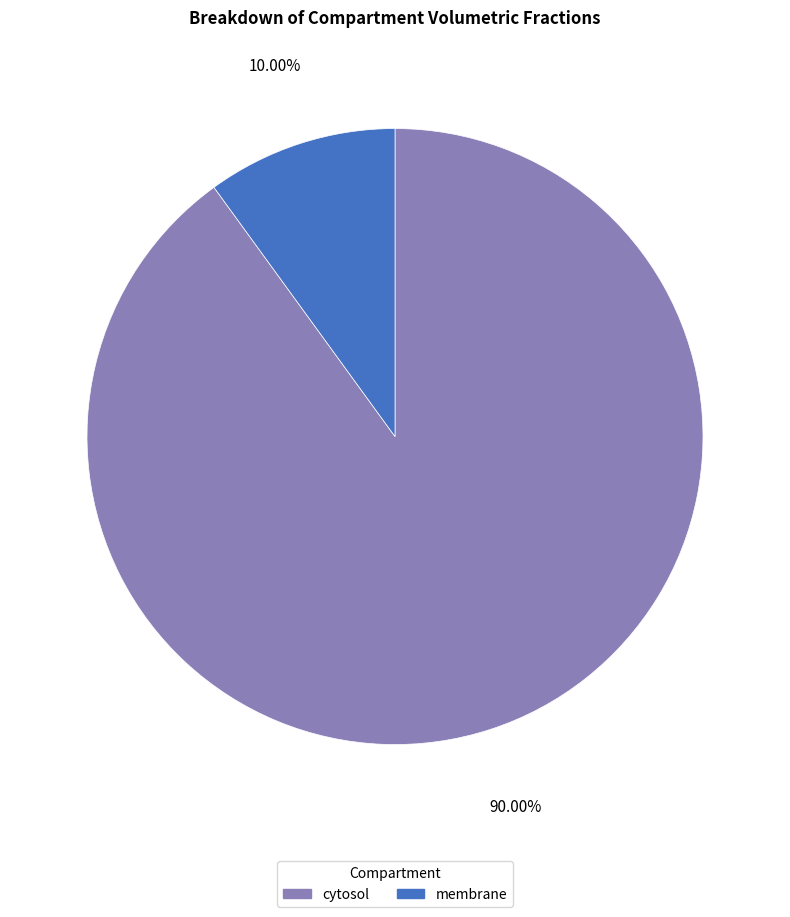

What is the smallest slice in the pie chart?

membrane